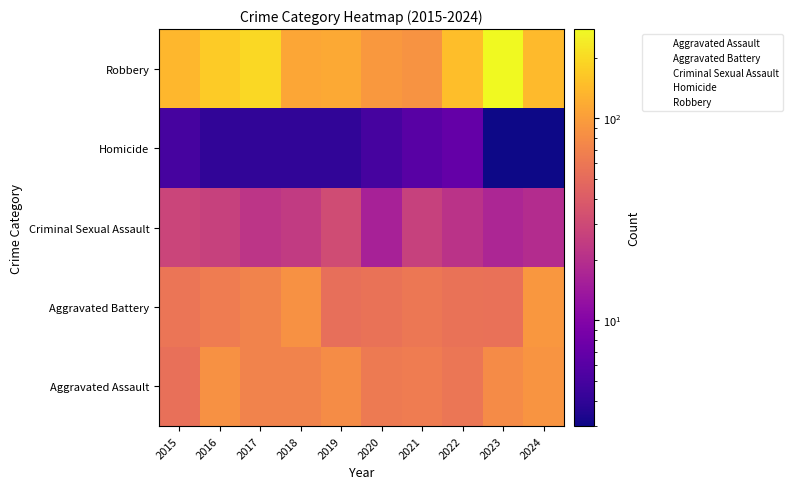

Reading right to left, list all the values displayed in this chart.

Aggravated Assault: 2024=88	2023=78	2022=59	2021=64	2020=62	2019=79	2018=71	2017=71	2016=85	2015=54
Aggravated Battery: 2024=91	2023=55	2022=56	2021=60	2020=56	2019=53	2018=85	2017=70	2016=65	2015=58
Criminal Sexual Assault: 2024=19	2023=17	2022=21	2021=26	2020=16	2019=31	2018=24	2017=22	2016=26	2015=28
Homicide: 2024=3	2023=3	2022=7	2021=6	2020=5	2019=4	2018=4	2017=4	2016=4	2015=5
Robbery: 2024=141	2023=277	2022=148	2021=87	2020=94	2019=115	2018=112	2017=197	2016=170	2015=136